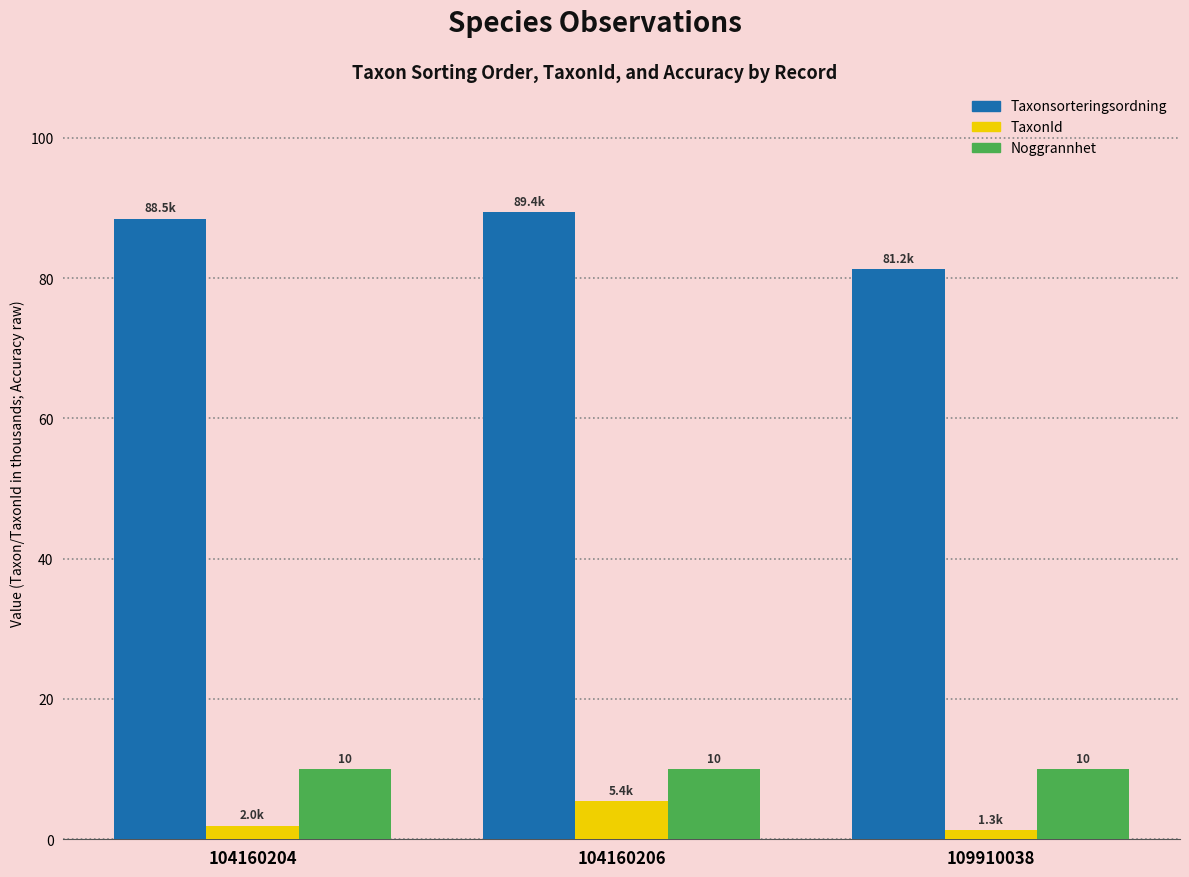

Which series has the widest spread of values?

Taxonsorteringsordning